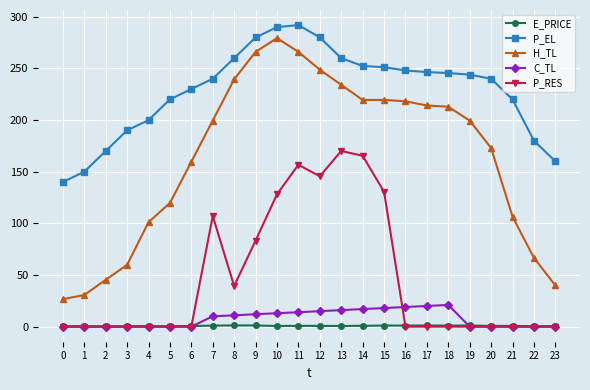

The value of P_EL at 20 is 396.0. True or false?

False